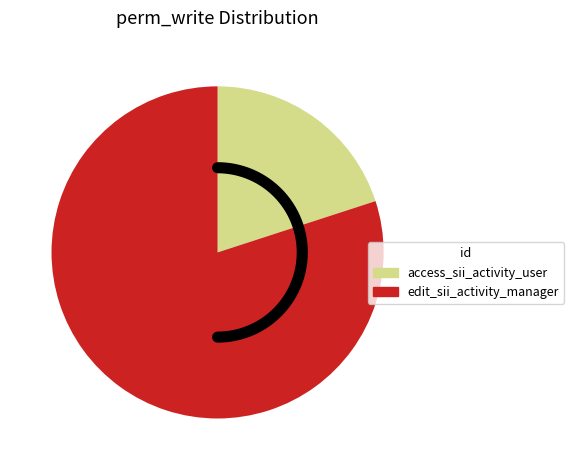

Do edit_sii_activity_manager and access_sii_activity_user together represent more than half of the pie?

Yes